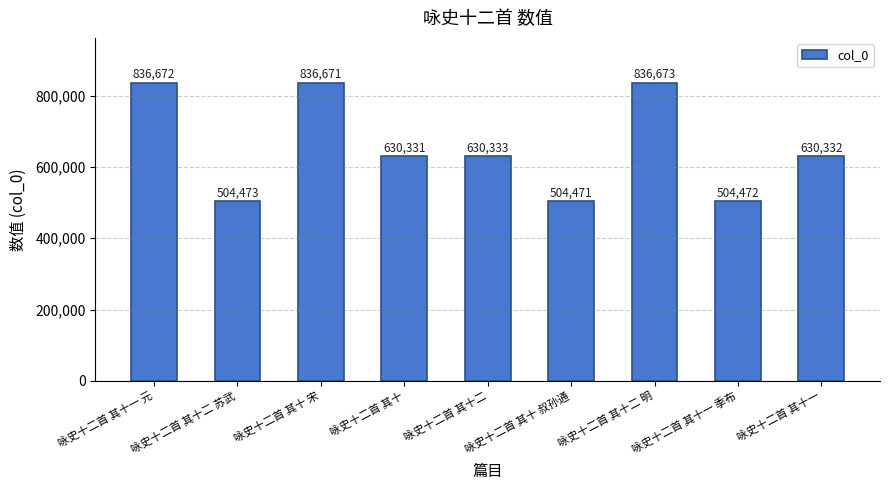

Where does the data first go above 630332?

咏史十二首 其十一 元